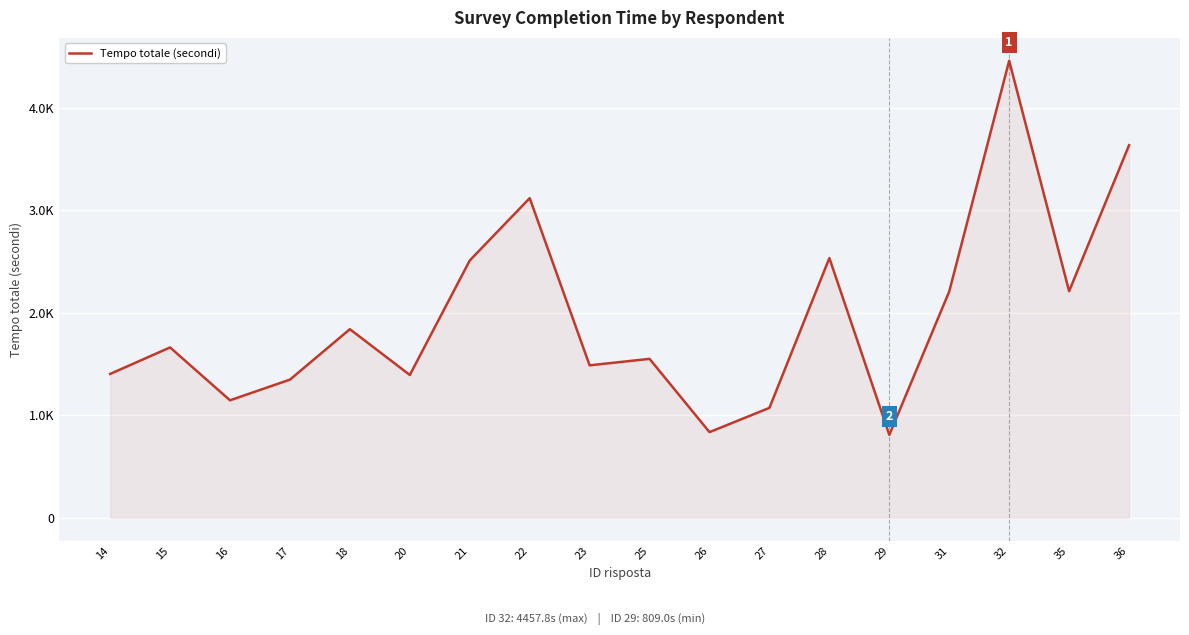

Is it true that the value at 16 is 332.5?

False